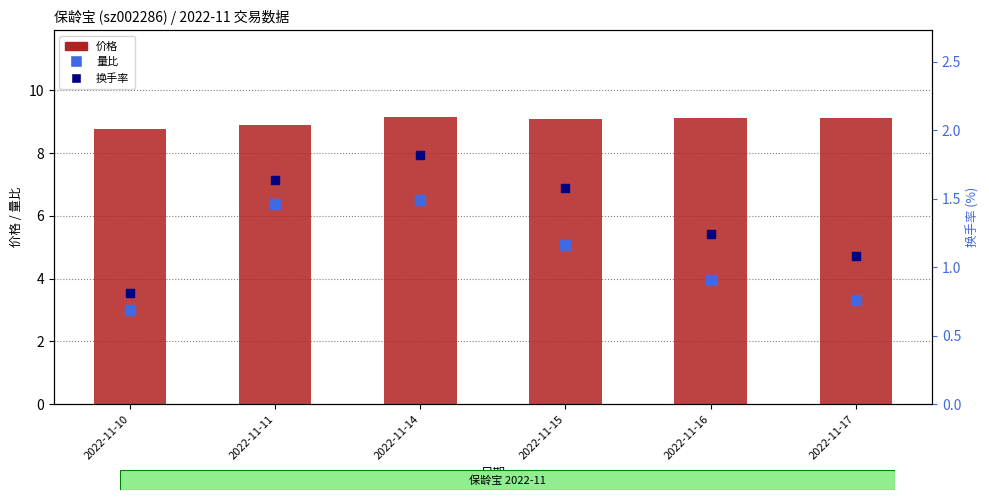

Which series reaches the minimum Y coordinate?

量比